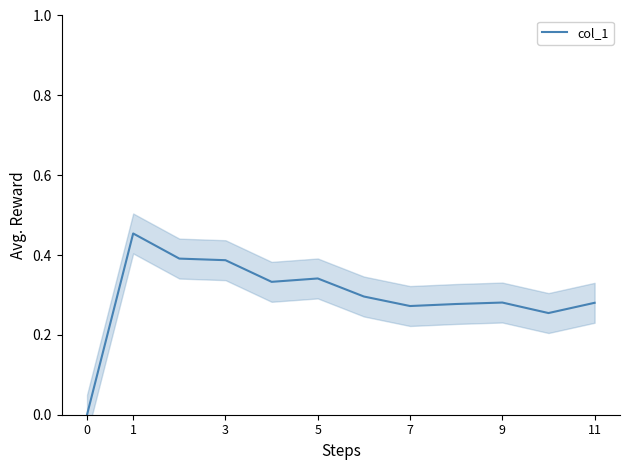

Reading left to right, extract all data points from this chart.

0.0	0.5	0.4	0.4	0.3	0.3	0.3	0.3	0.3	0.3	0.3	0.3